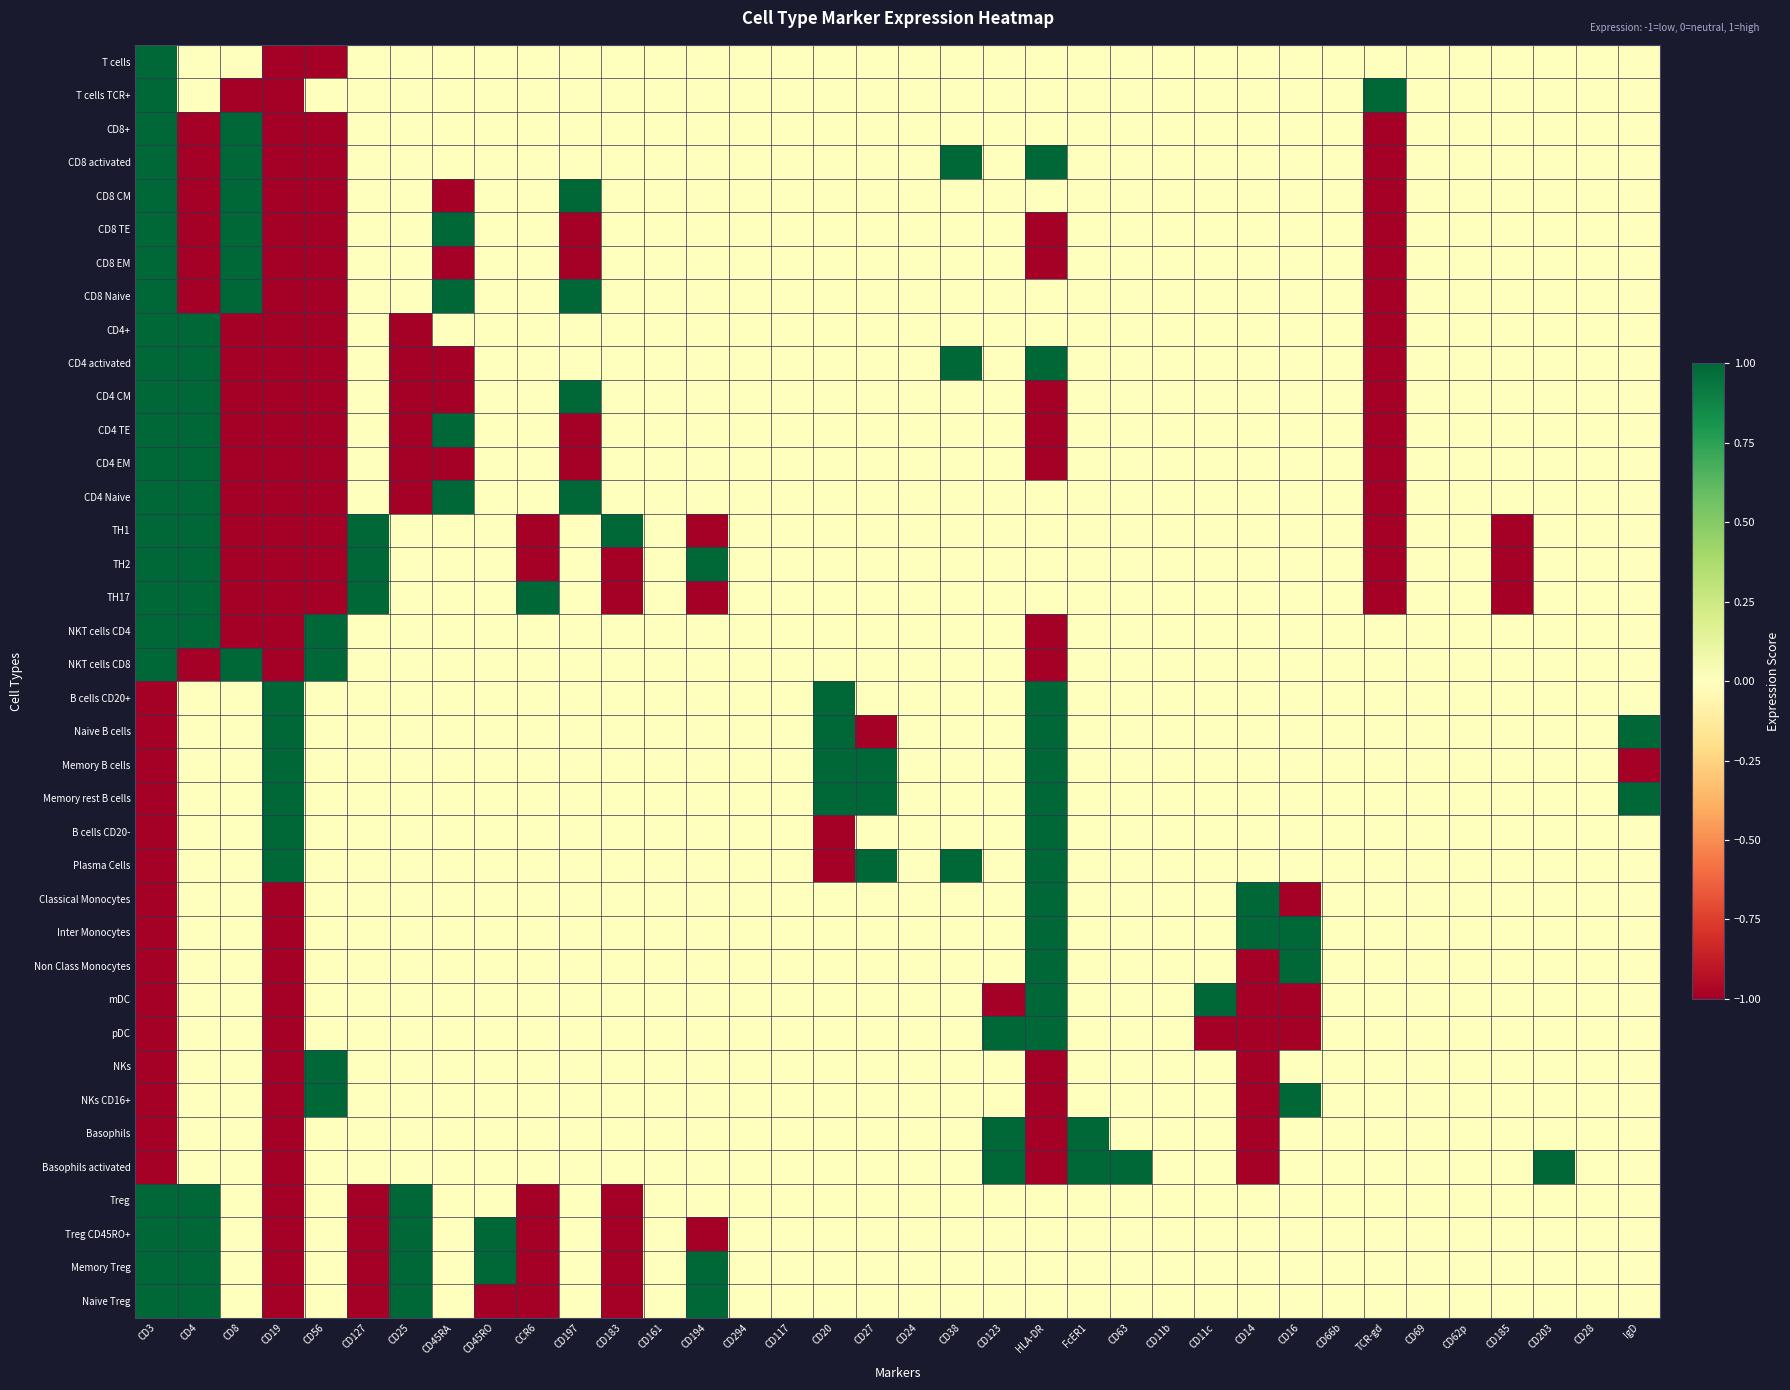

Reading left to right, transcribe all the data shown in this chart.

T cells: CD3=1	CD4=0	CD8=0	CD19=-1	CD56=-1	CD127=0	CD25=0	CD45RA=0	CD45RO=0	CCR6=0	CD197=0	CD183=0	CD161=0	CD194=0	CD294=0	CD117=0	CD20=0	CD27=0	CD24=0	CD38=0	CD123=0	HLA-DR=0	FcER1=0	CD63=0	CD11b=0	CD11c=0	CD14=0	CD16=0	CD66b=0	TCR-gd=0	CD69=0	CD62p=0	CD185=0	CD203=0	CD28=0	IgD=0
T cells TCR+: CD3=1	CD4=0	CD8=-1	CD19=-1	CD56=0	CD127=0	CD25=0	CD45RA=0	CD45RO=0	CCR6=0	CD197=0	CD183=0	CD161=0	CD194=0	CD294=0	CD117=0	CD20=0	CD27=0	CD24=0	CD38=0	CD123=0	HLA-DR=0	FcER1=0	CD63=0	CD11b=0	CD11c=0	CD14=0	CD16=0	CD66b=0	TCR-gd=1	CD69=0	CD62p=0	CD185=0	CD203=0	CD28=0	IgD=0
CD8+: CD3=1	CD4=-1	CD8=1	CD19=-1	CD56=-1	CD127=0	CD25=0	CD45RA=0	CD45RO=0	CCR6=0	CD197=0	CD183=0	CD161=0	CD194=0	CD294=0	CD117=0	CD20=0	CD27=0	CD24=0	CD38=0	CD123=0	HLA-DR=0	FcER1=0	CD63=0	CD11b=0	CD11c=0	CD14=0	CD16=0	CD66b=0	TCR-gd=-1	CD69=0	CD62p=0	CD185=0	CD203=0	CD28=0	IgD=0
CD8 activated: CD3=1	CD4=-1	CD8=1	CD19=-1	CD56=-1	CD127=0	CD25=0	CD45RA=0	CD45RO=0	CCR6=0	CD197=0	CD183=0	CD161=0	CD194=0	CD294=0	CD117=0	CD20=0	CD27=0	CD24=0	CD38=1	CD123=0	HLA-DR=1	FcER1=0	CD63=0	CD11b=0	CD11c=0	CD14=0	CD16=0	CD66b=0	TCR-gd=-1	CD69=0	CD62p=0	CD185=0	CD203=0	CD28=0	IgD=0
CD8 CM: CD3=1	CD4=-1	CD8=1	CD19=-1	CD56=-1	CD127=0	CD25=0	CD45RA=-1	CD45RO=0	CCR6=0	CD197=1	CD183=0	CD161=0	CD194=0	CD294=0	CD117=0	CD20=0	CD27=0	CD24=0	CD38=0	CD123=0	HLA-DR=0	FcER1=0	CD63=0	CD11b=0	CD11c=0	CD14=0	CD16=0	CD66b=0	TCR-gd=-1	CD69=0	CD62p=0	CD185=0	CD203=0	CD28=0	IgD=0
CD8 TE: CD3=1	CD4=-1	CD8=1	CD19=-1	CD56=-1	CD127=0	CD25=0	CD45RA=1	CD45RO=0	CCR6=0	CD197=-1	CD183=0	CD161=0	CD194=0	CD294=0	CD117=0	CD20=0	CD27=0	CD24=0	CD38=0	CD123=0	HLA-DR=-1	FcER1=0	CD63=0	CD11b=0	CD11c=0	CD14=0	CD16=0	CD66b=0	TCR-gd=-1	CD69=0	CD62p=0	CD185=0	CD203=0	CD28=0	IgD=0
CD8 EM: CD3=1	CD4=-1	CD8=1	CD19=-1	CD56=-1	CD127=0	CD25=0	CD45RA=-1	CD45RO=0	CCR6=0	CD197=-1	CD183=0	CD161=0	CD194=0	CD294=0	CD117=0	CD20=0	CD27=0	CD24=0	CD38=0	CD123=0	HLA-DR=-1	FcER1=0	CD63=0	CD11b=0	CD11c=0	CD14=0	CD16=0	CD66b=0	TCR-gd=-1	CD69=0	CD62p=0	CD185=0	CD203=0	CD28=0	IgD=0
CD8 Naive: CD3=1	CD4=-1	CD8=1	CD19=-1	CD56=-1	CD127=0	CD25=0	CD45RA=1	CD45RO=0	CCR6=0	CD197=1	CD183=0	CD161=0	CD194=0	CD294=0	CD117=0	CD20=0	CD27=0	CD24=0	CD38=0	CD123=0	HLA-DR=0	FcER1=0	CD63=0	CD11b=0	CD11c=0	CD14=0	CD16=0	CD66b=0	TCR-gd=-1	CD69=0	CD62p=0	CD185=0	CD203=0	CD28=0	IgD=0
CD4+: CD3=1	CD4=1	CD8=-1	CD19=-1	CD56=-1	CD127=0	CD25=-1	CD45RA=0	CD45RO=0	CCR6=0	CD197=0	CD183=0	CD161=0	CD194=0	CD294=0	CD117=0	CD20=0	CD27=0	CD24=0	CD38=0	CD123=0	HLA-DR=0	FcER1=0	CD63=0	CD11b=0	CD11c=0	CD14=0	CD16=0	CD66b=0	TCR-gd=-1	CD69=0	CD62p=0	CD185=0	CD203=0	CD28=0	IgD=0
CD4 activated: CD3=1	CD4=1	CD8=-1	CD19=-1	CD56=-1	CD127=0	CD25=-1	CD45RA=-1	CD45RO=0	CCR6=0	CD197=0	CD183=0	CD161=0	CD194=0	CD294=0	CD117=0	CD20=0	CD27=0	CD24=0	CD38=1	CD123=0	HLA-DR=1	FcER1=0	CD63=0	CD11b=0	CD11c=0	CD14=0	CD16=0	CD66b=0	TCR-gd=-1	CD69=0	CD62p=0	CD185=0	CD203=0	CD28=0	IgD=0
CD4 CM: CD3=1	CD4=1	CD8=-1	CD19=-1	CD56=-1	CD127=0	CD25=-1	CD45RA=-1	CD45RO=0	CCR6=0	CD197=1	CD183=0	CD161=0	CD194=0	CD294=0	CD117=0	CD20=0	CD27=0	CD24=0	CD38=0	CD123=0	HLA-DR=-1	FcER1=0	CD63=0	CD11b=0	CD11c=0	CD14=0	CD16=0	CD66b=0	TCR-gd=-1	CD69=0	CD62p=0	CD185=0	CD203=0	CD28=0	IgD=0
CD4 TE: CD3=1	CD4=1	CD8=-1	CD19=-1	CD56=-1	CD127=0	CD25=-1	CD45RA=1	CD45RO=0	CCR6=0	CD197=-1	CD183=0	CD161=0	CD194=0	CD294=0	CD117=0	CD20=0	CD27=0	CD24=0	CD38=0	CD123=0	HLA-DR=-1	FcER1=0	CD63=0	CD11b=0	CD11c=0	CD14=0	CD16=0	CD66b=0	TCR-gd=-1	CD69=0	CD62p=0	CD185=0	CD203=0	CD28=0	IgD=0
CD4 EM: CD3=1	CD4=1	CD8=-1	CD19=-1	CD56=-1	CD127=0	CD25=-1	CD45RA=-1	CD45RO=0	CCR6=0	CD197=-1	CD183=0	CD161=0	CD194=0	CD294=0	CD117=0	CD20=0	CD27=0	CD24=0	CD38=0	CD123=0	HLA-DR=-1	FcER1=0	CD63=0	CD11b=0	CD11c=0	CD14=0	CD16=0	CD66b=0	TCR-gd=-1	CD69=0	CD62p=0	CD185=0	CD203=0	CD28=0	IgD=0
CD4 Naive: CD3=1	CD4=1	CD8=-1	CD19=-1	CD56=-1	CD127=0	CD25=-1	CD45RA=1	CD45RO=0	CCR6=0	CD197=1	CD183=0	CD161=0	CD194=0	CD294=0	CD117=0	CD20=0	CD27=0	CD24=0	CD38=0	CD123=0	HLA-DR=0	FcER1=0	CD63=0	CD11b=0	CD11c=0	CD14=0	CD16=0	CD66b=0	TCR-gd=-1	CD69=0	CD62p=0	CD185=0	CD203=0	CD28=0	IgD=0
TH1: CD3=1	CD4=1	CD8=-1	CD19=-1	CD56=-1	CD127=1	CD25=0	CD45RA=0	CD45RO=0	CCR6=-1	CD197=0	CD183=1	CD161=0	CD194=-1	CD294=0	CD117=0	CD20=0	CD27=0	CD24=0	CD38=0	CD123=0	HLA-DR=0	FcER1=0	CD63=0	CD11b=0	CD11c=0	CD14=0	CD16=0	CD66b=0	TCR-gd=-1	CD69=0	CD62p=0	CD185=-1	CD203=0	CD28=0	IgD=0
TH2: CD3=1	CD4=1	CD8=-1	CD19=-1	CD56=-1	CD127=1	CD25=0	CD45RA=0	CD45RO=0	CCR6=-1	CD197=0	CD183=-1	CD161=0	CD194=1	CD294=0	CD117=0	CD20=0	CD27=0	CD24=0	CD38=0	CD123=0	HLA-DR=0	FcER1=0	CD63=0	CD11b=0	CD11c=0	CD14=0	CD16=0	CD66b=0	TCR-gd=-1	CD69=0	CD62p=0	CD185=-1	CD203=0	CD28=0	IgD=0
TH17: CD3=1	CD4=1	CD8=-1	CD19=-1	CD56=-1	CD127=1	CD25=0	CD45RA=0	CD45RO=0	CCR6=1	CD197=0	CD183=-1	CD161=0	CD194=-1	CD294=0	CD117=0	CD20=0	CD27=0	CD24=0	CD38=0	CD123=0	HLA-DR=0	FcER1=0	CD63=0	CD11b=0	CD11c=0	CD14=0	CD16=0	CD66b=0	TCR-gd=-1	CD69=0	CD62p=0	CD185=-1	CD203=0	CD28=0	IgD=0
NKT cells CD4: CD3=1	CD4=1	CD8=-1	CD19=-1	CD56=1	CD127=0	CD25=0	CD45RA=0	CD45RO=0	CCR6=0	CD197=0	CD183=0	CD161=0	CD194=0	CD294=0	CD117=0	CD20=0	CD27=0	CD24=0	CD38=0	CD123=0	HLA-DR=-1	FcER1=0	CD63=0	CD11b=0	CD11c=0	CD14=0	CD16=0	CD66b=0	TCR-gd=0	CD69=0	CD62p=0	CD185=0	CD203=0	CD28=0	IgD=0
NKT cells CD8: CD3=1	CD4=-1	CD8=1	CD19=-1	CD56=1	CD127=0	CD25=0	CD45RA=0	CD45RO=0	CCR6=0	CD197=0	CD183=0	CD161=0	CD194=0	CD294=0	CD117=0	CD20=0	CD27=0	CD24=0	CD38=0	CD123=0	HLA-DR=-1	FcER1=0	CD63=0	CD11b=0	CD11c=0	CD14=0	CD16=0	CD66b=0	TCR-gd=0	CD69=0	CD62p=0	CD185=0	CD203=0	CD28=0	IgD=0
B cells CD20+: CD3=-1	CD4=0	CD8=0	CD19=1	CD56=0	CD127=0	CD25=0	CD45RA=0	CD45RO=0	CCR6=0	CD197=0	CD183=0	CD161=0	CD194=0	CD294=0	CD117=0	CD20=1	CD27=0	CD24=0	CD38=0	CD123=0	HLA-DR=1	FcER1=0	CD63=0	CD11b=0	CD11c=0	CD14=0	CD16=0	CD66b=0	TCR-gd=0	CD69=0	CD62p=0	CD185=0	CD203=0	CD28=0	IgD=0
Naive B cells: CD3=-1	CD4=0	CD8=0	CD19=1	CD56=0	CD127=0	CD25=0	CD45RA=0	CD45RO=0	CCR6=0	CD197=0	CD183=0	CD161=0	CD194=0	CD294=0	CD117=0	CD20=1	CD27=-1	CD24=0	CD38=0	CD123=0	HLA-DR=1	FcER1=0	CD63=0	CD11b=0	CD11c=0	CD14=0	CD16=0	CD66b=0	TCR-gd=0	CD69=0	CD62p=0	CD185=0	CD203=0	CD28=0	IgD=1
Memory B cells: CD3=-1	CD4=0	CD8=0	CD19=1	CD56=0	CD127=0	CD25=0	CD45RA=0	CD45RO=0	CCR6=0	CD197=0	CD183=0	CD161=0	CD194=0	CD294=0	CD117=0	CD20=1	CD27=1	CD24=0	CD38=0	CD123=0	HLA-DR=1	FcER1=0	CD63=0	CD11b=0	CD11c=0	CD14=0	CD16=0	CD66b=0	TCR-gd=0	CD69=0	CD62p=0	CD185=0	CD203=0	CD28=0	IgD=-1
Memory rest B cells: CD3=-1	CD4=0	CD8=0	CD19=1	CD56=0	CD127=0	CD25=0	CD45RA=0	CD45RO=0	CCR6=0	CD197=0	CD183=0	CD161=0	CD194=0	CD294=0	CD117=0	CD20=1	CD27=1	CD24=0	CD38=0	CD123=0	HLA-DR=1	FcER1=0	CD63=0	CD11b=0	CD11c=0	CD14=0	CD16=0	CD66b=0	TCR-gd=0	CD69=0	CD62p=0	CD185=0	CD203=0	CD28=0	IgD=1
B cells CD20-: CD3=-1	CD4=0	CD8=0	CD19=1	CD56=0	CD127=0	CD25=0	CD45RA=0	CD45RO=0	CCR6=0	CD197=0	CD183=0	CD161=0	CD194=0	CD294=0	CD117=0	CD20=-1	CD27=0	CD24=0	CD38=0	CD123=0	HLA-DR=1	FcER1=0	CD63=0	CD11b=0	CD11c=0	CD14=0	CD16=0	CD66b=0	TCR-gd=0	CD69=0	CD62p=0	CD185=0	CD203=0	CD28=0	IgD=0
Plasma Cells: CD3=-1	CD4=0	CD8=0	CD19=1	CD56=0	CD127=0	CD25=0	CD45RA=0	CD45RO=0	CCR6=0	CD197=0	CD183=0	CD161=0	CD194=0	CD294=0	CD117=0	CD20=-1	CD27=1	CD24=0	CD38=1	CD123=0	HLA-DR=1	FcER1=0	CD63=0	CD11b=0	CD11c=0	CD14=0	CD16=0	CD66b=0	TCR-gd=0	CD69=0	CD62p=0	CD185=0	CD203=0	CD28=0	IgD=0
Classical Monocytes: CD3=-1	CD4=0	CD8=0	CD19=-1	CD56=0	CD127=0	CD25=0	CD45RA=0	CD45RO=0	CCR6=0	CD197=0	CD183=0	CD161=0	CD194=0	CD294=0	CD117=0	CD20=0	CD27=0	CD24=0	CD38=0	CD123=0	HLA-DR=1	FcER1=0	CD63=0	CD11b=0	CD11c=0	CD14=1	CD16=-1	CD66b=0	TCR-gd=0	CD69=0	CD62p=0	CD185=0	CD203=0	CD28=0	IgD=0
Inter Monocytes: CD3=-1	CD4=0	CD8=0	CD19=-1	CD56=0	CD127=0	CD25=0	CD45RA=0	CD45RO=0	CCR6=0	CD197=0	CD183=0	CD161=0	CD194=0	CD294=0	CD117=0	CD20=0	CD27=0	CD24=0	CD38=0	CD123=0	HLA-DR=1	FcER1=0	CD63=0	CD11b=0	CD11c=0	CD14=1	CD16=1	CD66b=0	TCR-gd=0	CD69=0	CD62p=0	CD185=0	CD203=0	CD28=0	IgD=0
Non Class Monocytes: CD3=-1	CD4=0	CD8=0	CD19=-1	CD56=0	CD127=0	CD25=0	CD45RA=0	CD45RO=0	CCR6=0	CD197=0	CD183=0	CD161=0	CD194=0	CD294=0	CD117=0	CD20=0	CD27=0	CD24=0	CD38=0	CD123=0	HLA-DR=1	FcER1=0	CD63=0	CD11b=0	CD11c=0	CD14=-1	CD16=1	CD66b=0	TCR-gd=0	CD69=0	CD62p=0	CD185=0	CD203=0	CD28=0	IgD=0
mDC: CD3=-1	CD4=0	CD8=0	CD19=-1	CD56=0	CD127=0	CD25=0	CD45RA=0	CD45RO=0	CCR6=0	CD197=0	CD183=0	CD161=0	CD194=0	CD294=0	CD117=0	CD20=0	CD27=0	CD24=0	CD38=0	CD123=-1	HLA-DR=1	FcER1=0	CD63=0	CD11b=0	CD11c=1	CD14=-1	CD16=-1	CD66b=0	TCR-gd=0	CD69=0	CD62p=0	CD185=0	CD203=0	CD28=0	IgD=0
pDC: CD3=-1	CD4=0	CD8=0	CD19=-1	CD56=0	CD127=0	CD25=0	CD45RA=0	CD45RO=0	CCR6=0	CD197=0	CD183=0	CD161=0	CD194=0	CD294=0	CD117=0	CD20=0	CD27=0	CD24=0	CD38=0	CD123=1	HLA-DR=1	FcER1=0	CD63=0	CD11b=0	CD11c=-1	CD14=-1	CD16=-1	CD66b=0	TCR-gd=0	CD69=0	CD62p=0	CD185=0	CD203=0	CD28=0	IgD=0
NKs: CD3=-1	CD4=0	CD8=0	CD19=-1	CD56=1	CD127=0	CD25=0	CD45RA=0	CD45RO=0	CCR6=0	CD197=0	CD183=0	CD161=0	CD194=0	CD294=0	CD117=0	CD20=0	CD27=0	CD24=0	CD38=0	CD123=0	HLA-DR=-1	FcER1=0	CD63=0	CD11b=0	CD11c=0	CD14=-1	CD16=0	CD66b=0	TCR-gd=0	CD69=0	CD62p=0	CD185=0	CD203=0	CD28=0	IgD=0
NKs CD16+: CD3=-1	CD4=0	CD8=0	CD19=-1	CD56=1	CD127=0	CD25=0	CD45RA=0	CD45RO=0	CCR6=0	CD197=0	CD183=0	CD161=0	CD194=0	CD294=0	CD117=0	CD20=0	CD27=0	CD24=0	CD38=0	CD123=0	HLA-DR=-1	FcER1=0	CD63=0	CD11b=0	CD11c=0	CD14=-1	CD16=1	CD66b=0	TCR-gd=0	CD69=0	CD62p=0	CD185=0	CD203=0	CD28=0	IgD=0
Basophils: CD3=-1	CD4=0	CD8=0	CD19=-1	CD56=0	CD127=0	CD25=0	CD45RA=0	CD45RO=0	CCR6=0	CD197=0	CD183=0	CD161=0	CD194=0	CD294=0	CD117=0	CD20=0	CD27=0	CD24=0	CD38=0	CD123=1	HLA-DR=-1	FcER1=1	CD63=0	CD11b=0	CD11c=0	CD14=-1	CD16=0	CD66b=0	TCR-gd=0	CD69=0	CD62p=0	CD185=0	CD203=0	CD28=0	IgD=0
Basophils activated: CD3=-1	CD4=0	CD8=0	CD19=-1	CD56=0	CD127=0	CD25=0	CD45RA=0	CD45RO=0	CCR6=0	CD197=0	CD183=0	CD161=0	CD194=0	CD294=0	CD117=0	CD20=0	CD27=0	CD24=0	CD38=0	CD123=1	HLA-DR=-1	FcER1=1	CD63=1	CD11b=0	CD11c=0	CD14=-1	CD16=0	CD66b=0	TCR-gd=0	CD69=0	CD62p=0	CD185=0	CD203=1	CD28=0	IgD=0
Treg: CD3=1	CD4=1	CD8=0	CD19=-1	CD56=0	CD127=-1	CD25=1	CD45RA=0	CD45RO=0	CCR6=-1	CD197=0	CD183=-1	CD161=0	CD194=0	CD294=0	CD117=0	CD20=0	CD27=0	CD24=0	CD38=0	CD123=0	HLA-DR=0	FcER1=0	CD63=0	CD11b=0	CD11c=0	CD14=0	CD16=0	CD66b=0	TCR-gd=0	CD69=0	CD62p=0	CD185=0	CD203=0	CD28=0	IgD=0
Treg CD45RO+: CD3=1	CD4=1	CD8=0	CD19=-1	CD56=0	CD127=-1	CD25=1	CD45RA=0	CD45RO=1	CCR6=-1	CD197=0	CD183=-1	CD161=0	CD194=-1	CD294=0	CD117=0	CD20=0	CD27=0	CD24=0	CD38=0	CD123=0	HLA-DR=0	FcER1=0	CD63=0	CD11b=0	CD11c=0	CD14=0	CD16=0	CD66b=0	TCR-gd=0	CD69=0	CD62p=0	CD185=0	CD203=0	CD28=0	IgD=0
Memory Treg: CD3=1	CD4=1	CD8=0	CD19=-1	CD56=0	CD127=-1	CD25=1	CD45RA=0	CD45RO=1	CCR6=-1	CD197=0	CD183=-1	CD161=0	CD194=1	CD294=0	CD117=0	CD20=0	CD27=0	CD24=0	CD38=0	CD123=0	HLA-DR=0	FcER1=0	CD63=0	CD11b=0	CD11c=0	CD14=0	CD16=0	CD66b=0	TCR-gd=0	CD69=0	CD62p=0	CD185=0	CD203=0	CD28=0	IgD=0
Naive Treg: CD3=1	CD4=1	CD8=0	CD19=-1	CD56=0	CD127=-1	CD25=1	CD45RA=0	CD45RO=-1	CCR6=-1	CD197=0	CD183=-1	CD161=0	CD194=1	CD294=0	CD117=0	CD20=0	CD27=0	CD24=0	CD38=0	CD123=0	HLA-DR=0	FcER1=0	CD63=0	CD11b=0	CD11c=0	CD14=0	CD16=0	CD66b=0	TCR-gd=0	CD69=0	CD62p=0	CD185=0	CD203=0	CD28=0	IgD=0